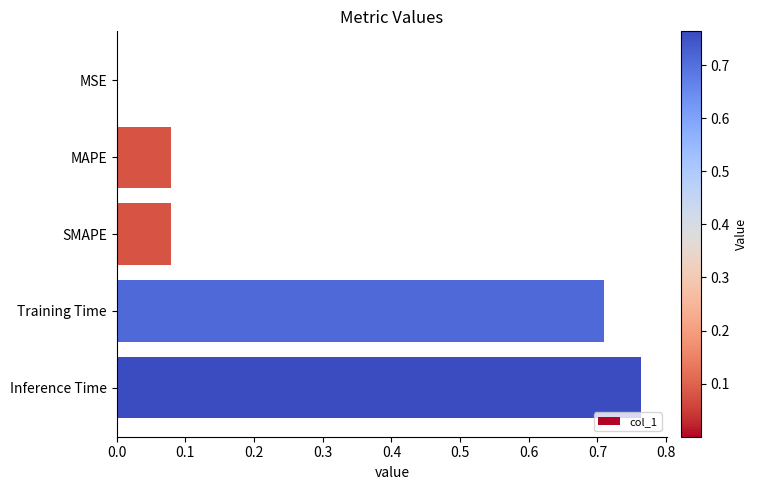

What is the average value?

0.3